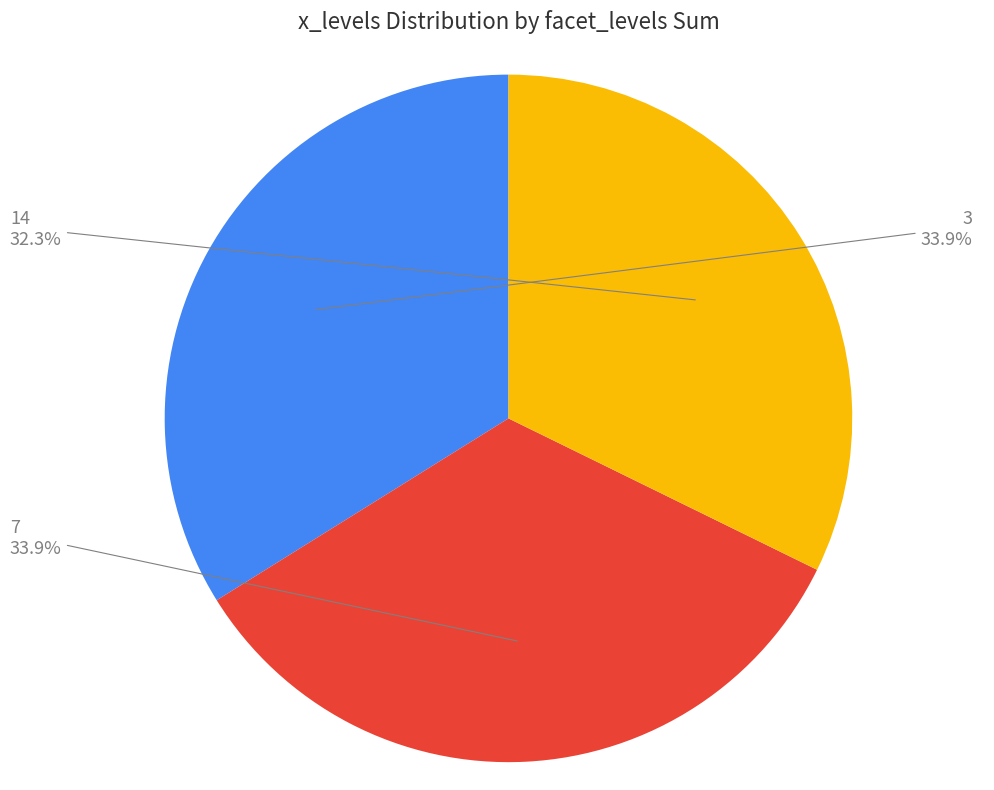

Is there any slice that represents more than half of the pie?

No